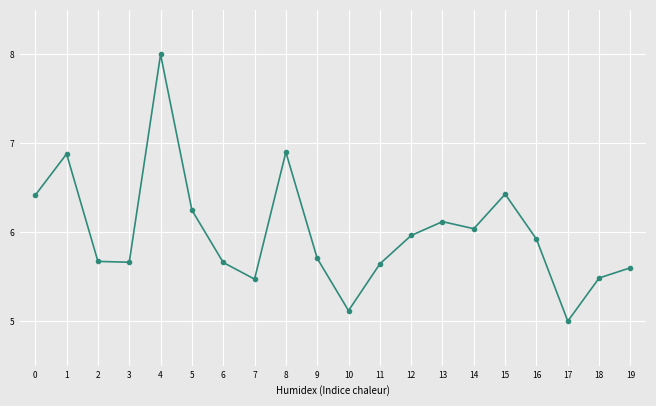

What is the difference between the values at 11 and 8?

1.3